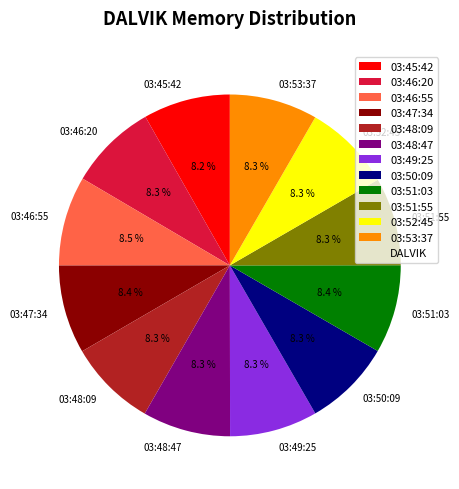

What percentage is NOT represented by 03:47:34?

91.6%